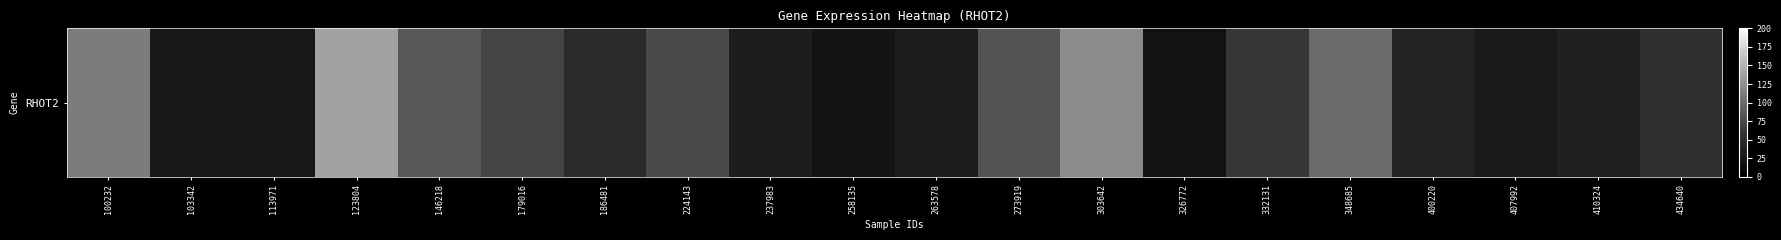

What is the difference between the maximum and minimum values?

117.7